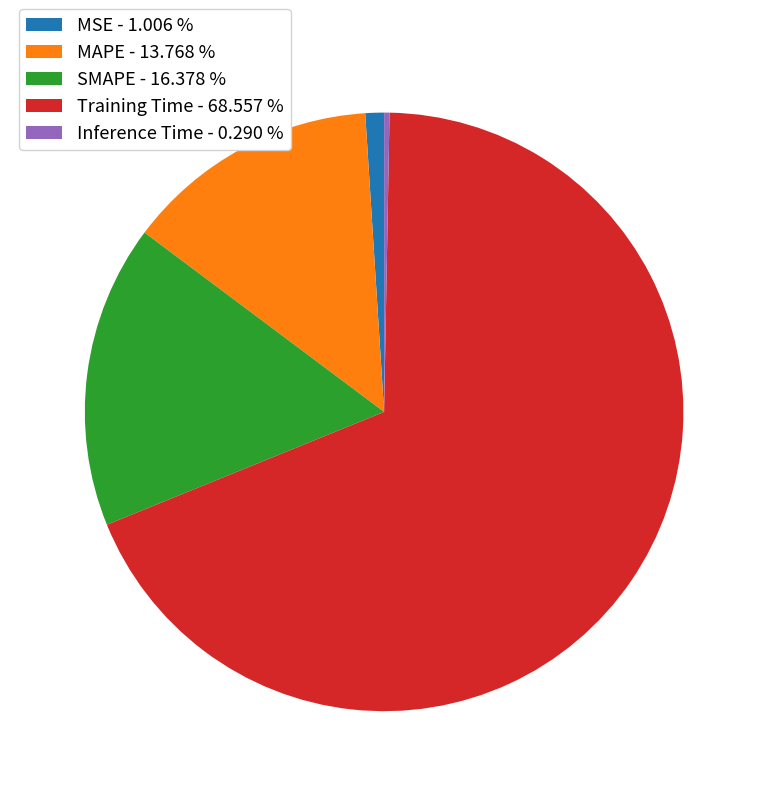

Does any single category account for the majority?

Yes